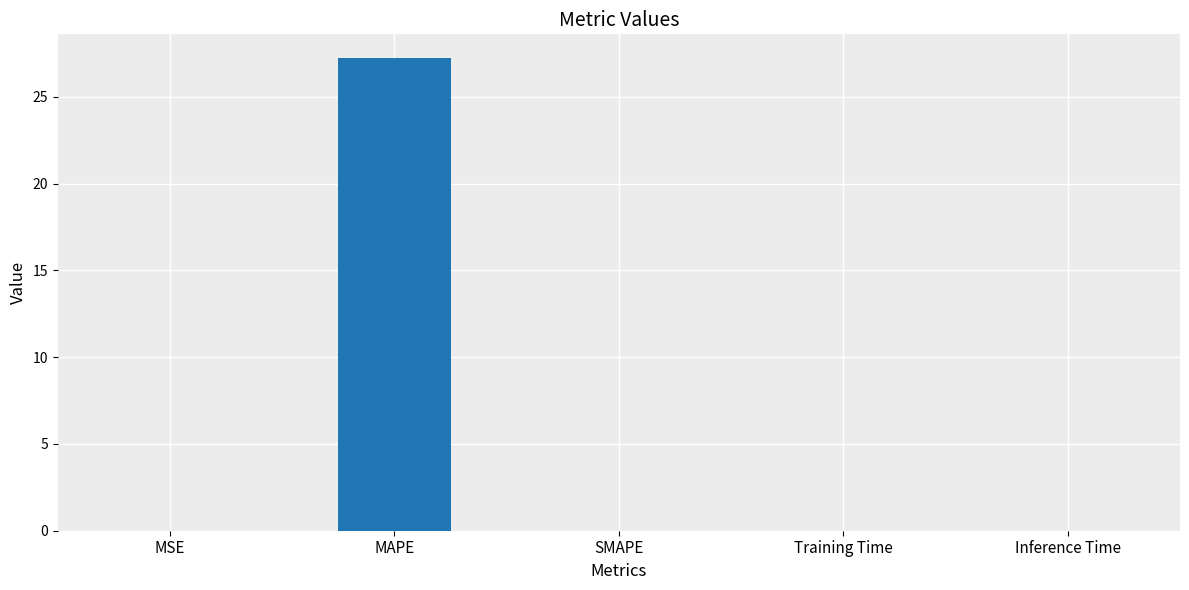

What value does the data have at MAPE?

27.2